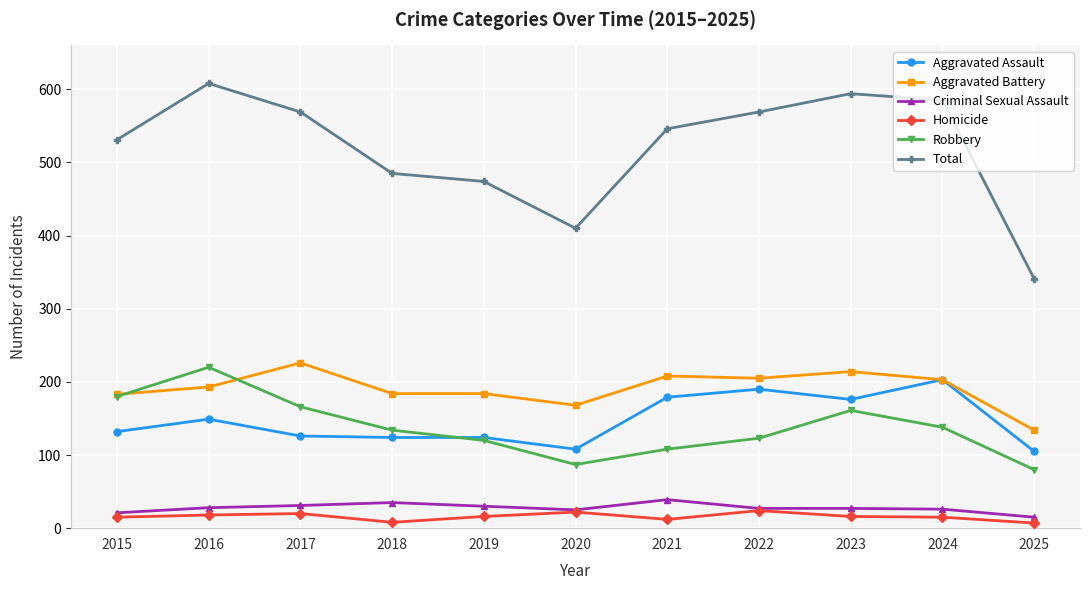

At how many categories does at least one series exceed 417?

9